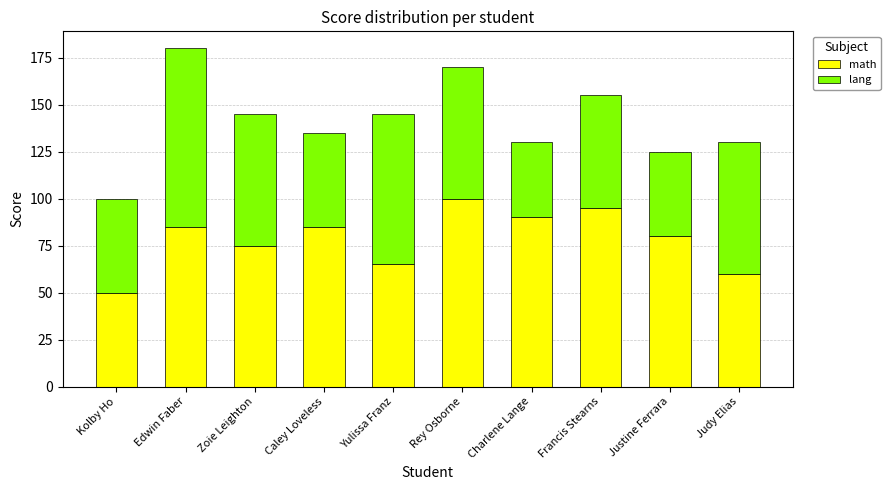

The value of math at Zoie Leighton is 75. True or false?

True